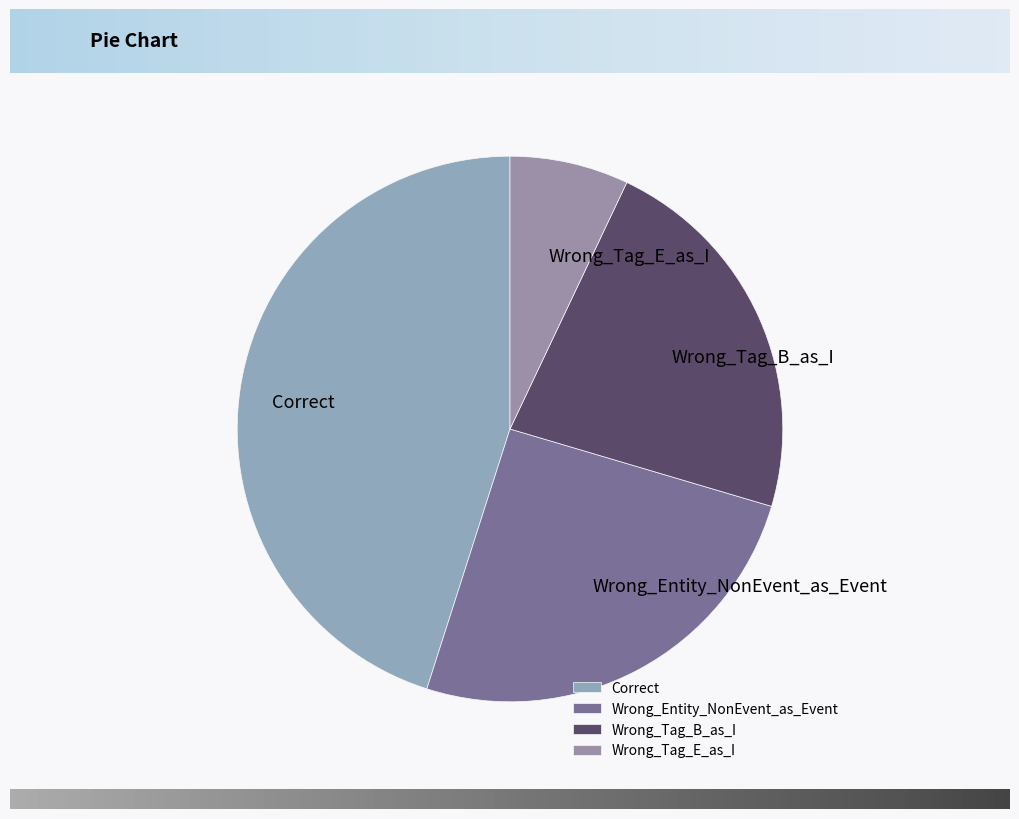

Between Wrong_Entity_NonEvent_as_Event and Wrong_Tag_E_as_I, which is larger?

Wrong_Entity_NonEvent_as_Event